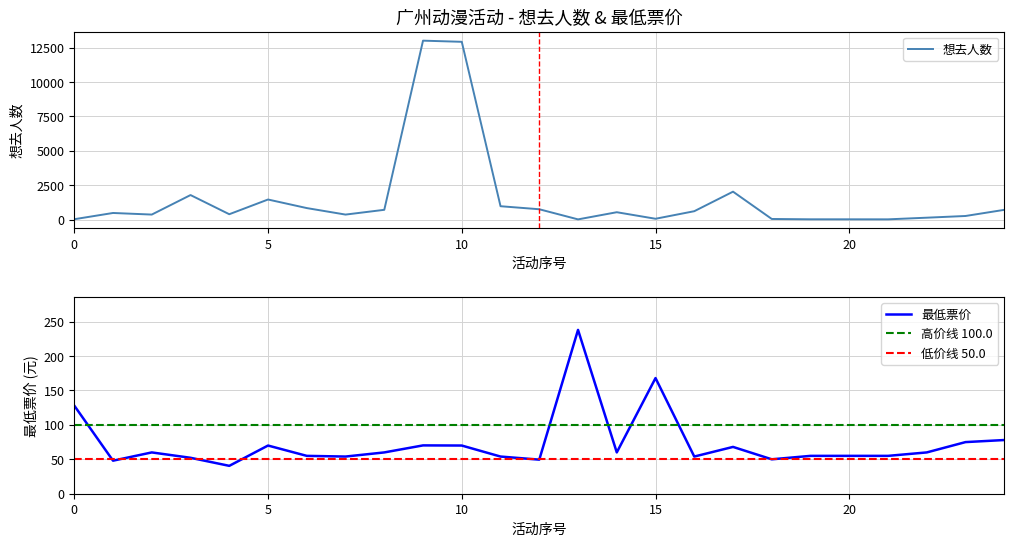

What is the total value across all series at 24?

786.0